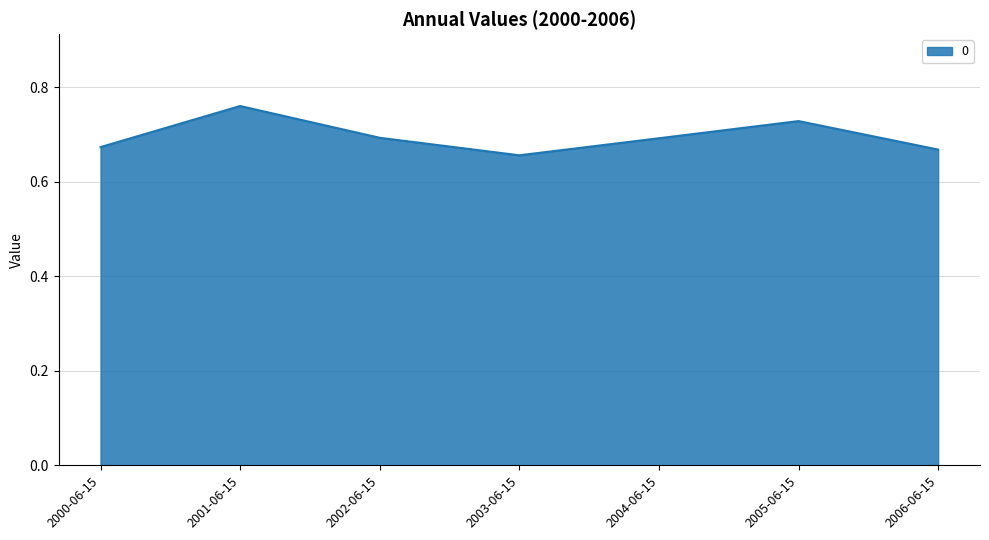

What position from the right is 2000-06-15?

7